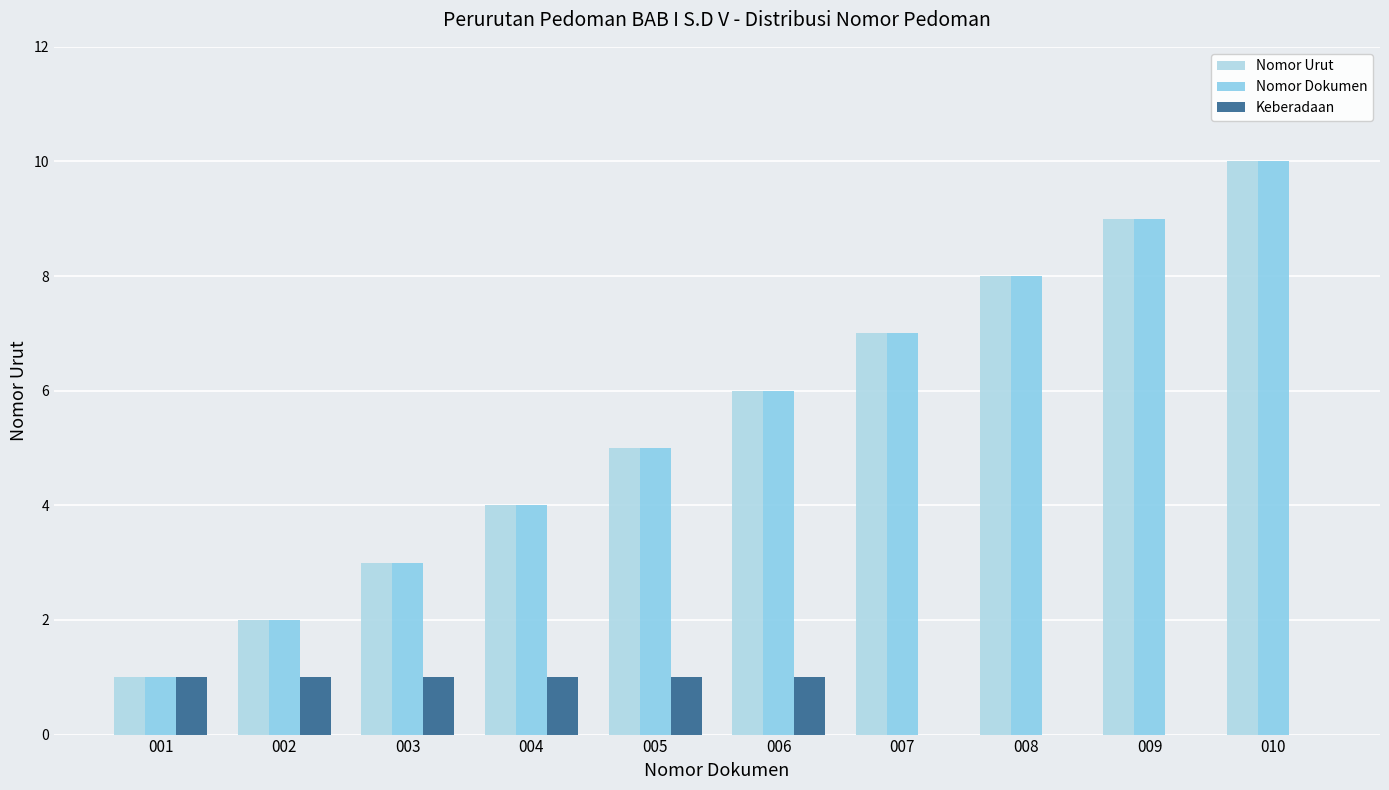

How many Nomor Urut values are between 3 and 8?

6